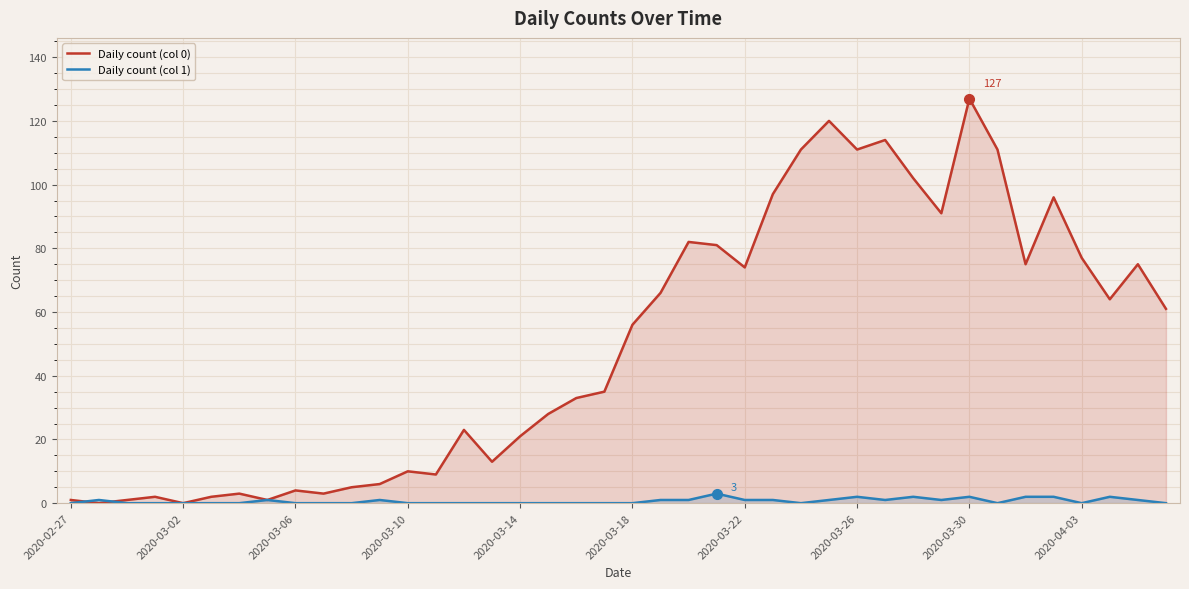

How many positive values does the Daily count (col 1) series have?

18